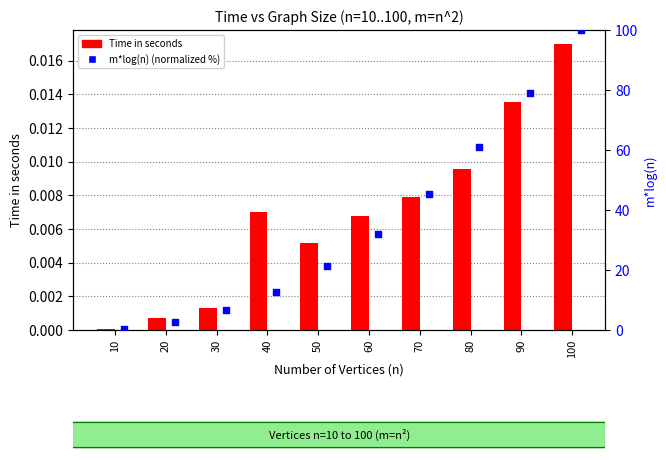

Which series has the widest spread of Y values?

m*log(n) (normalized)